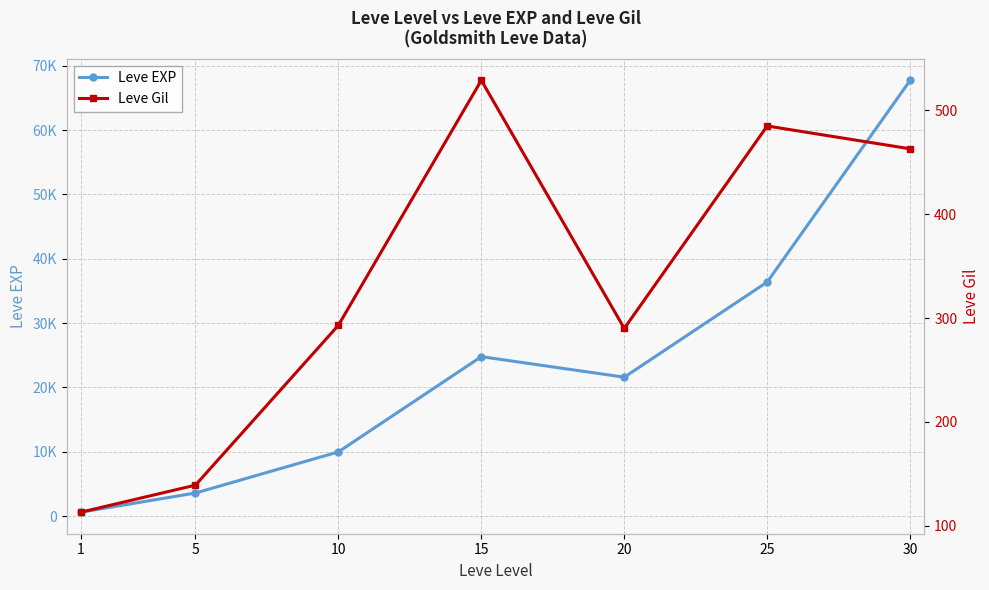

True or false: Leve Gil and Leve EXP intersect in this chart.

False